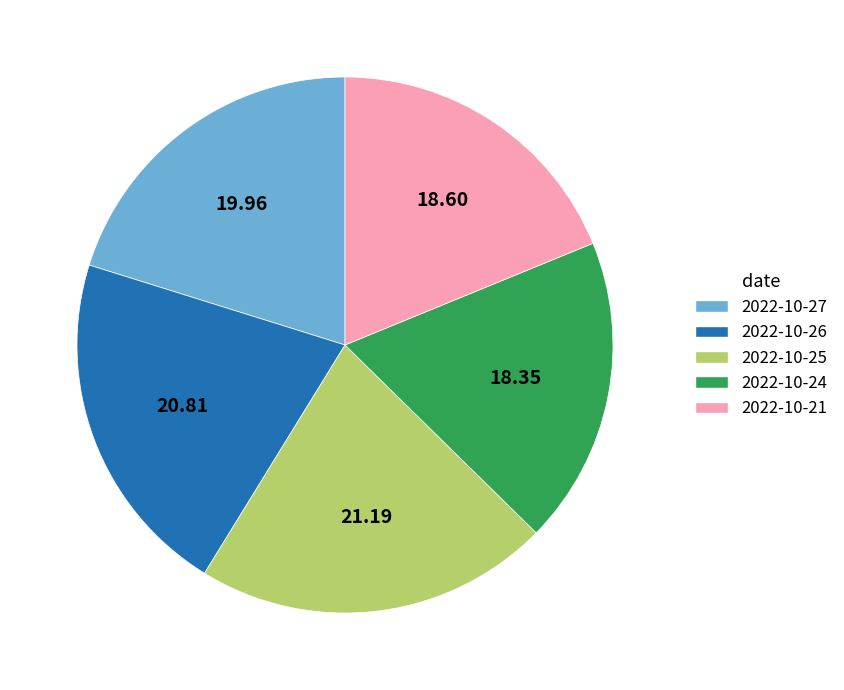

Approximately how many times larger is the value at 2022-10-27 compared to 2022-10-24?

1.1